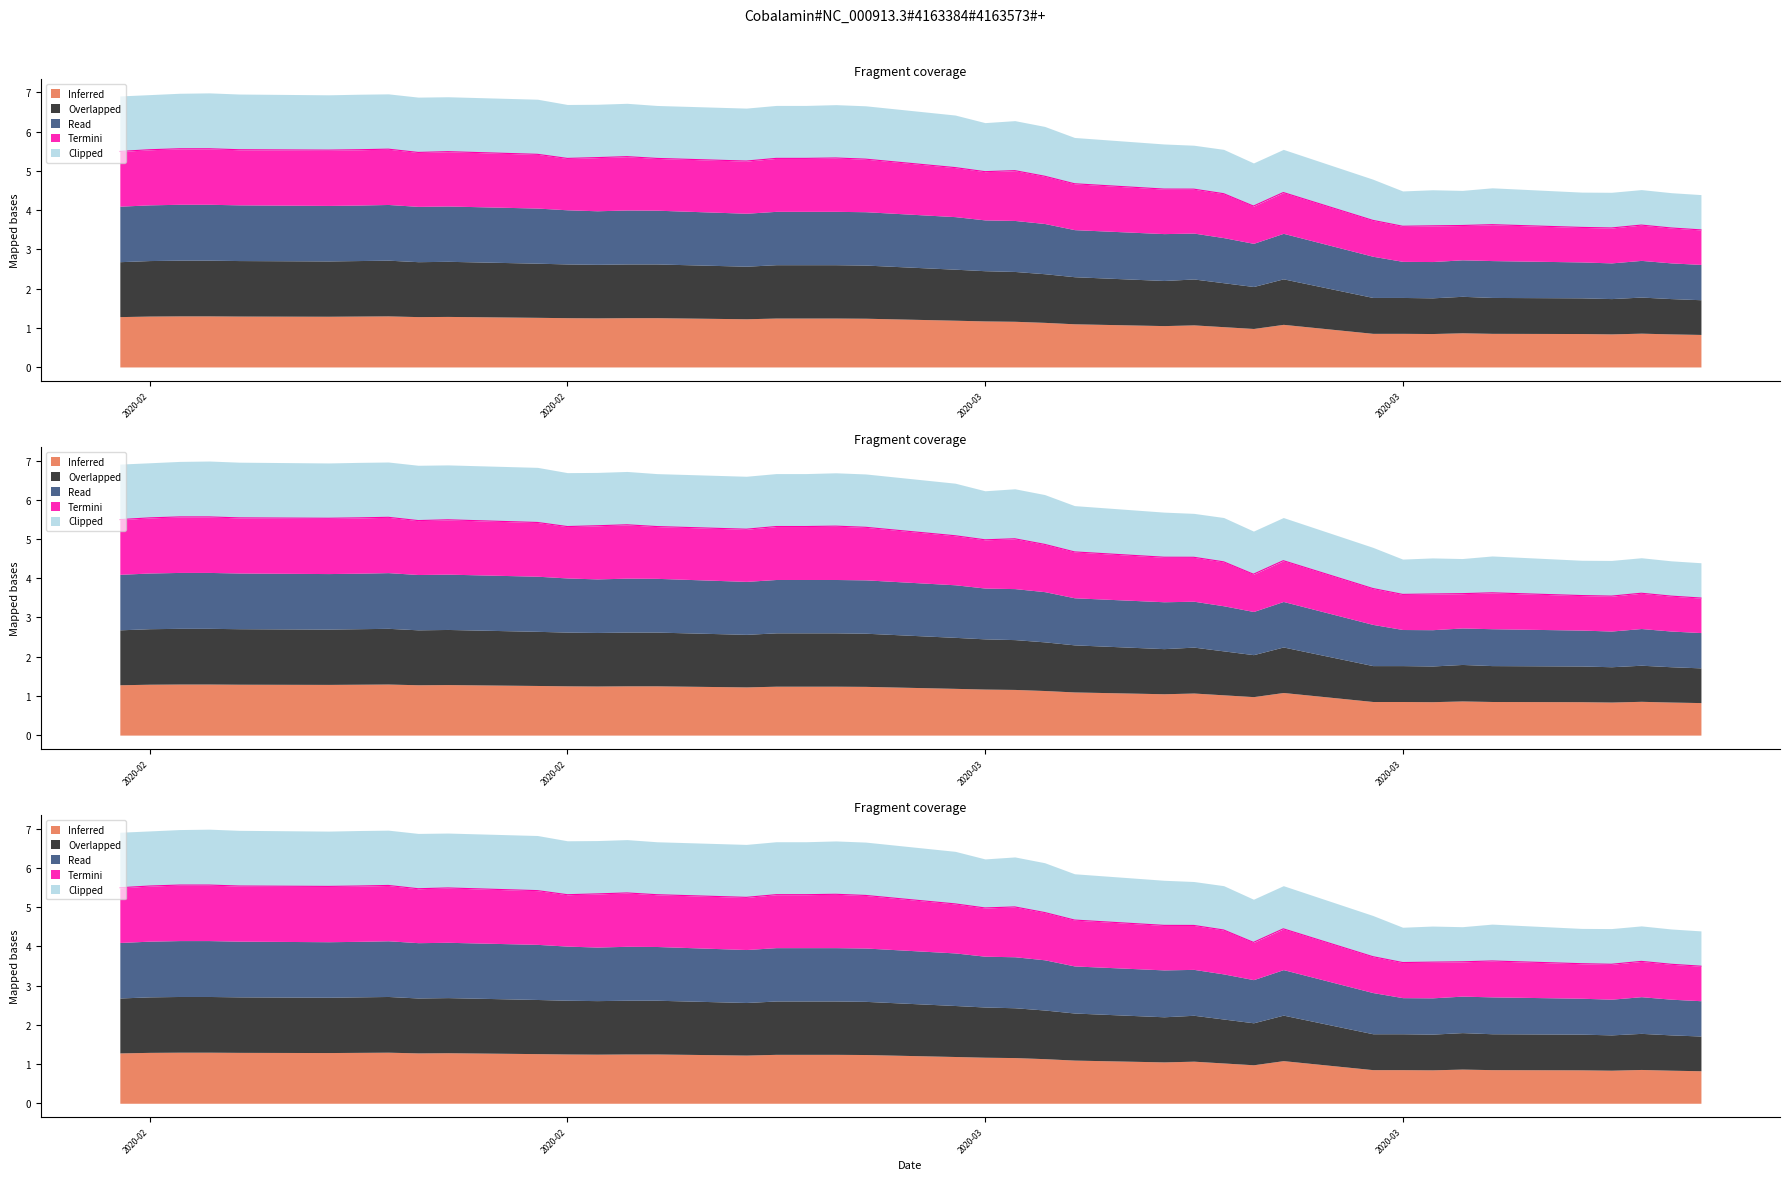

What is the label of the 36th point from the left?

2020-03-30